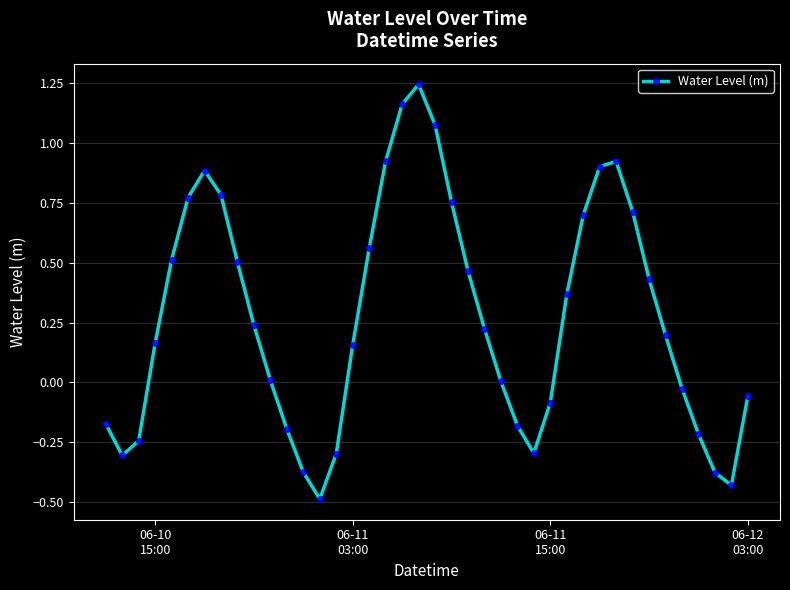

What is the sum of all values?

10.9